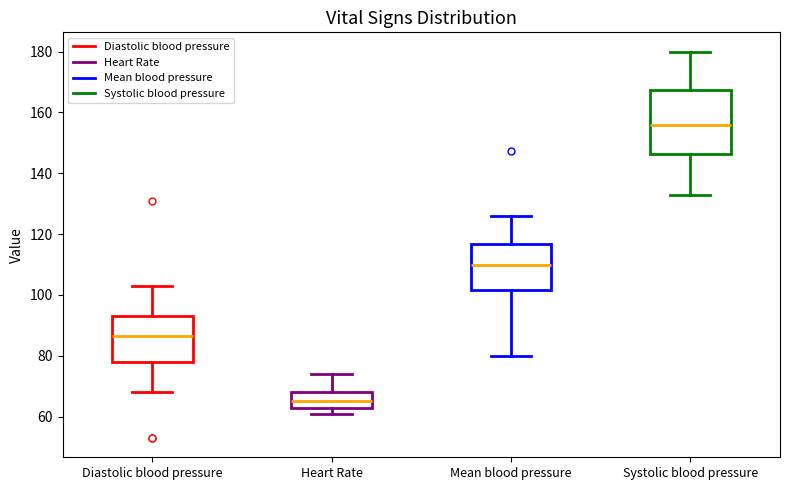

Which box is the tallest, from its lower edge to its upper edge?

Systolic blood pressure